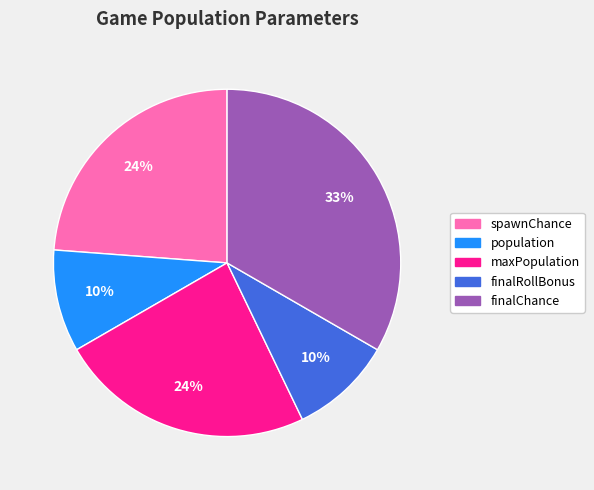

To the nearest percent, what is the average slice percentage?

20%